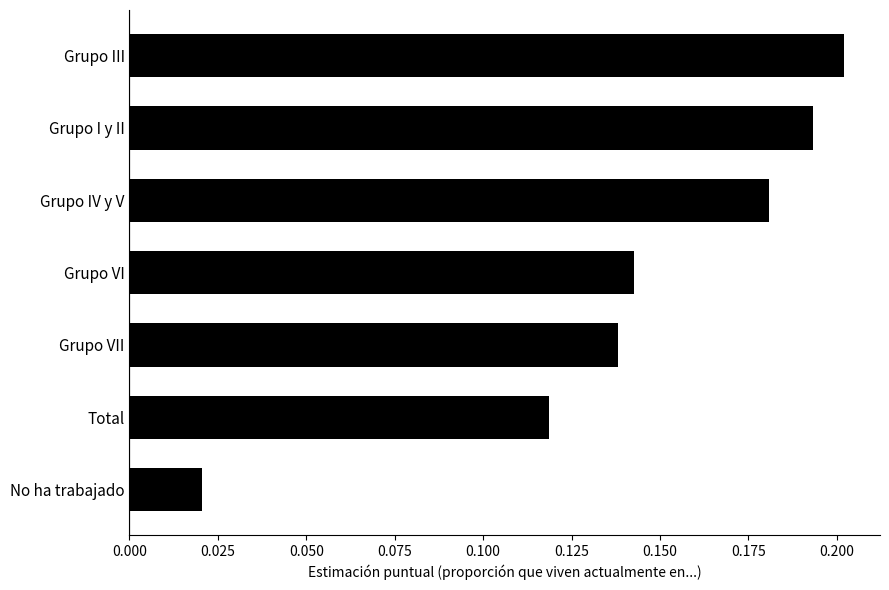

At which category does the chart reach its peak across all series?

Grupo III